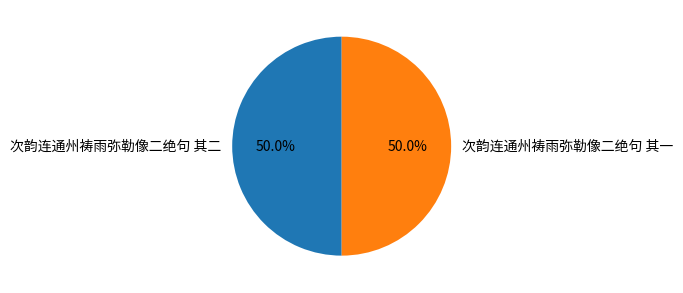

Do 次韵连通州祷雨弥勒像二绝句 其一 and 次韵连通州祷雨弥勒像二绝句 其二 together represent more than half of the pie?

Yes